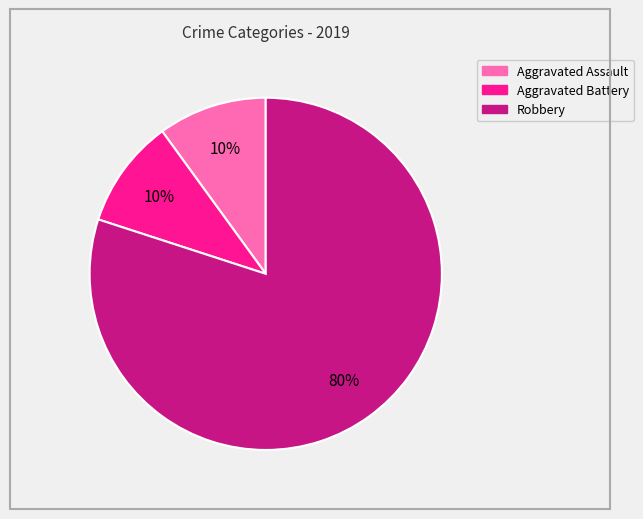

Which slice represents more than half of the pie?

Robbery